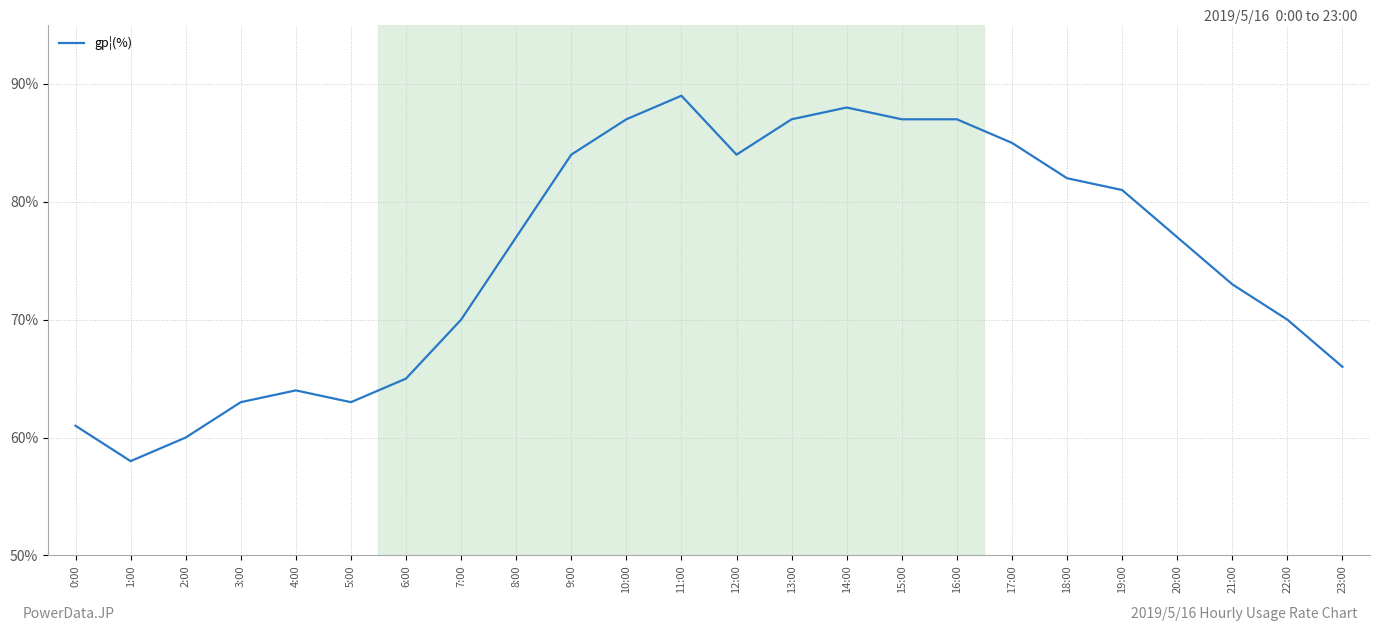

True or false: the data shows 63 at 3:00.

True